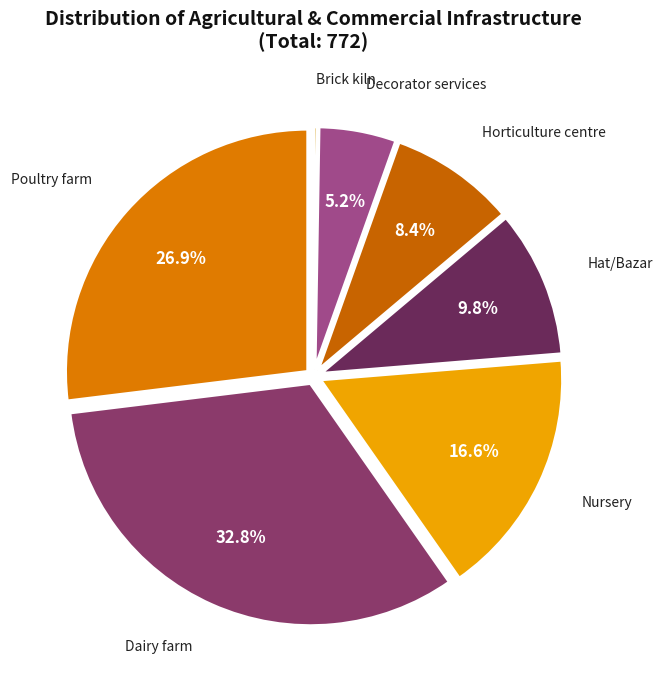

Is there any slice that represents more than half of the pie?

No